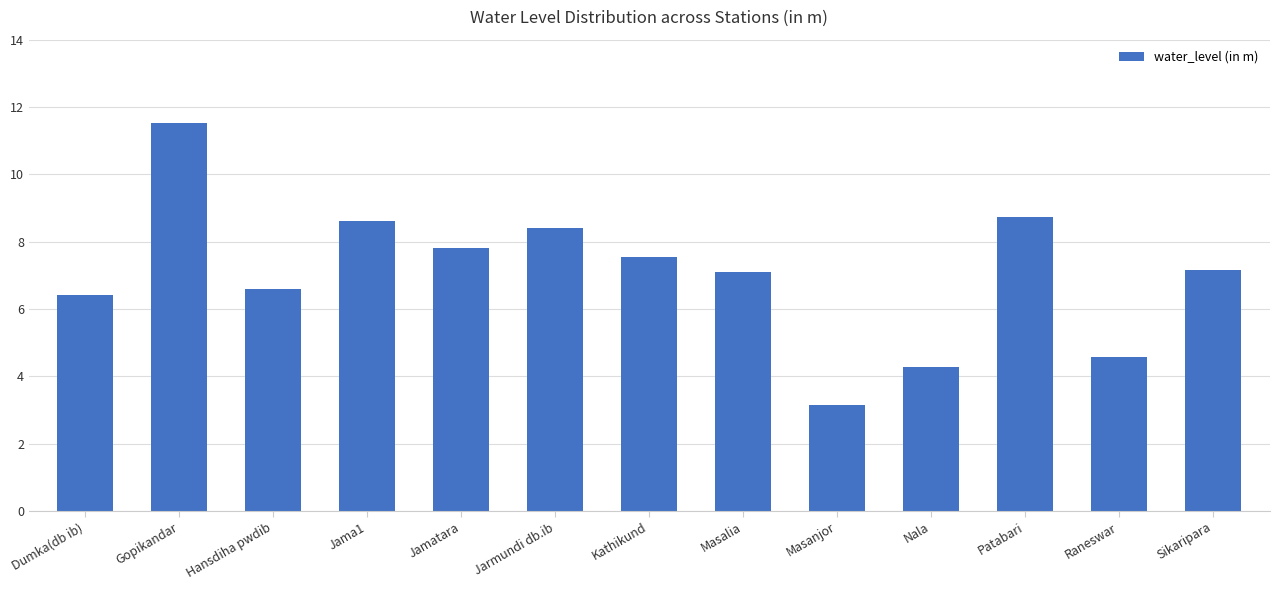

The chart shows a value of 3.7 at Jama1. True or false?

False